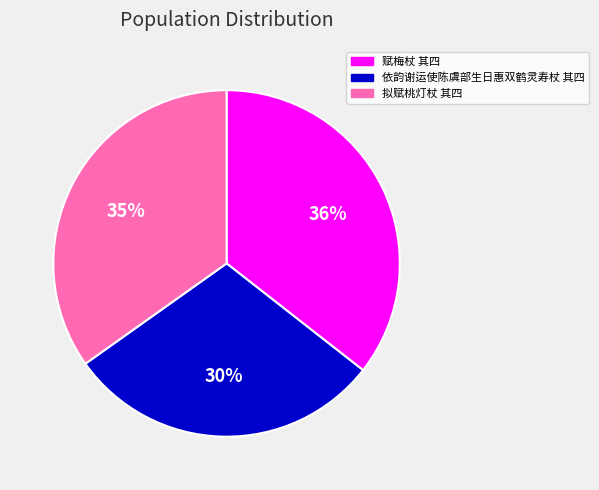

To the nearest percent, what is the average slice percentage?

33%